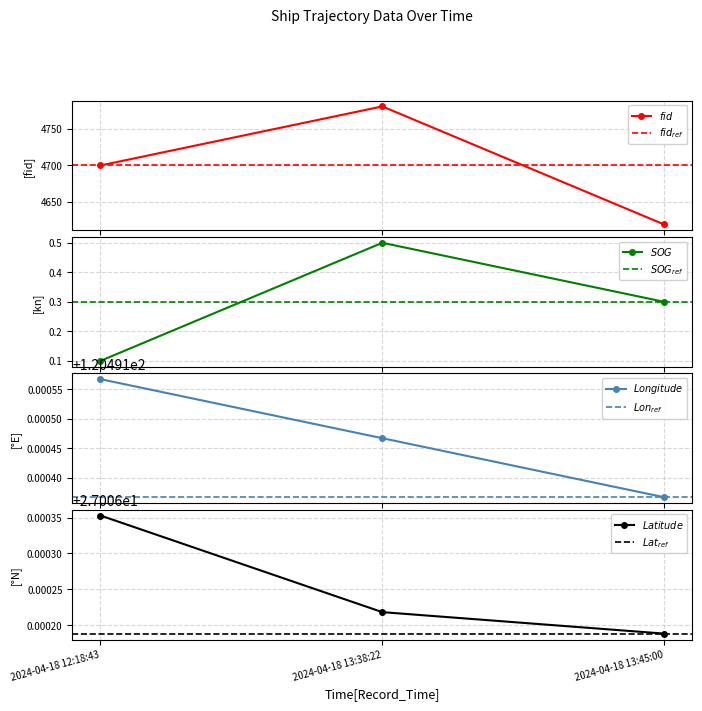

At which label does SOG reach its minimum?

2024-04-18 12:18:43